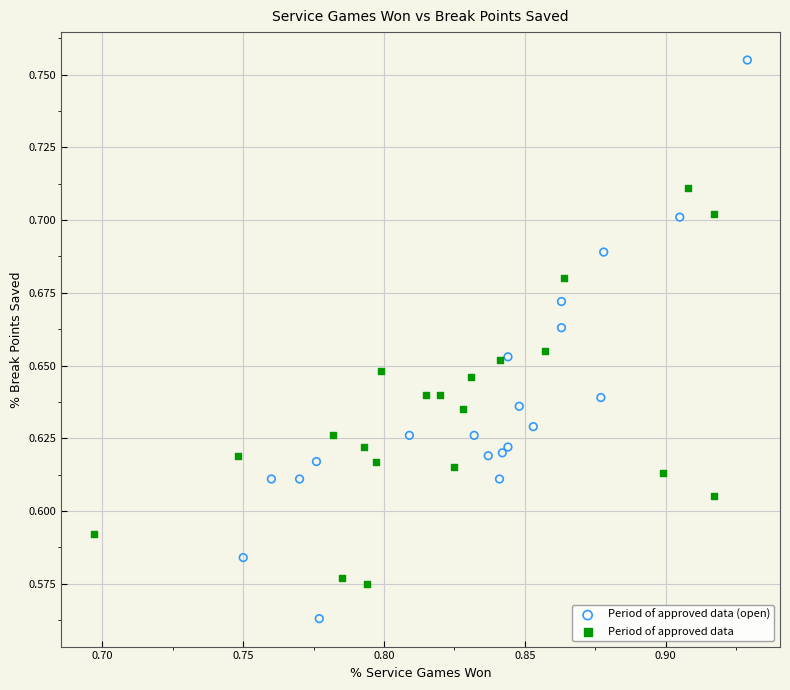

Which series reaches the maximum Y coordinate?

Period of approved data (open)